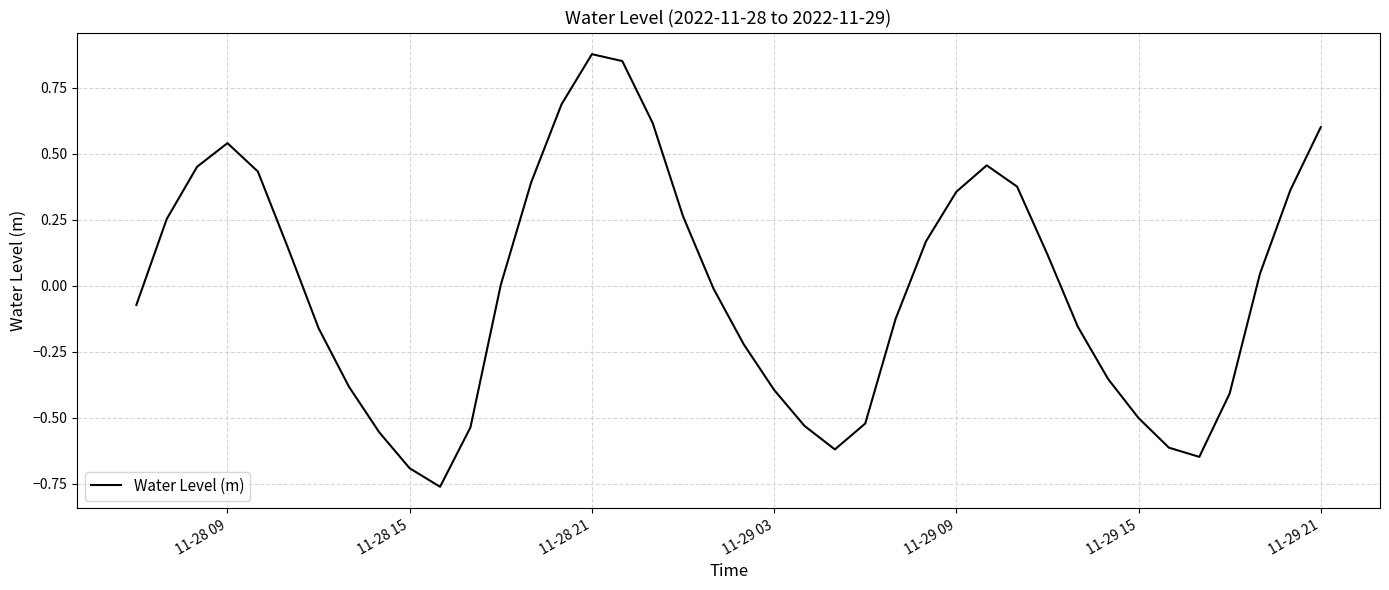

What is the difference between the maximum and minimum values?

1.6